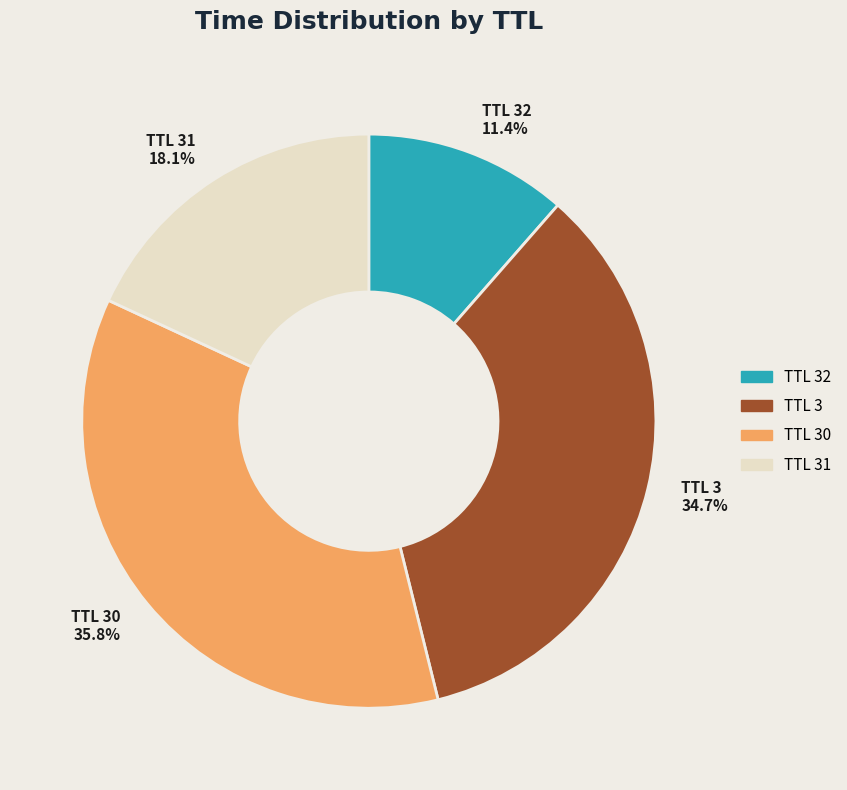

Does TTL 3 34.7% account for over 50% of the chart?

No